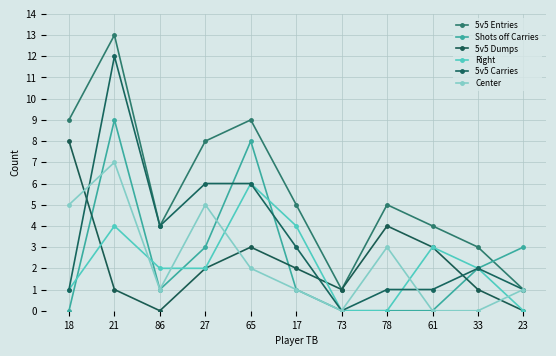

What is the sum of the Center values at 27 and 61?

5